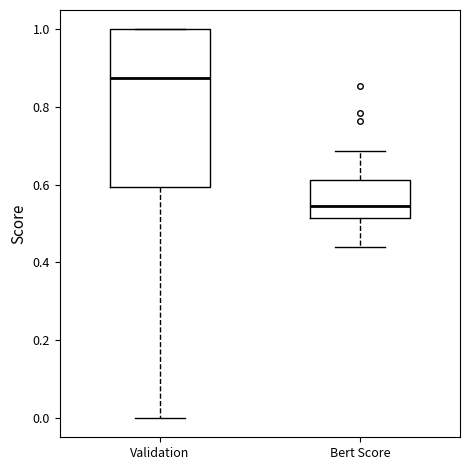

Where is the upper edge of the box for Validation on the y-axis? The values are not printed on the chart, so give them approximately, as read against the axis.

1.00